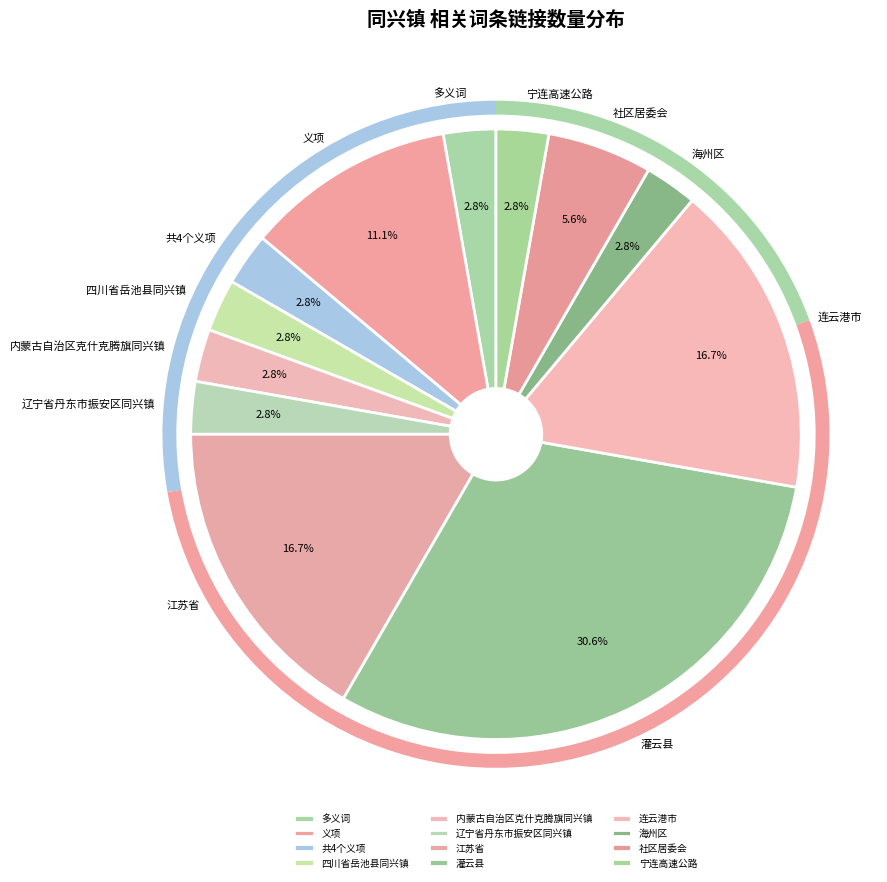

Is the sum of 社区居委会 and 江苏省 greater than half?

No